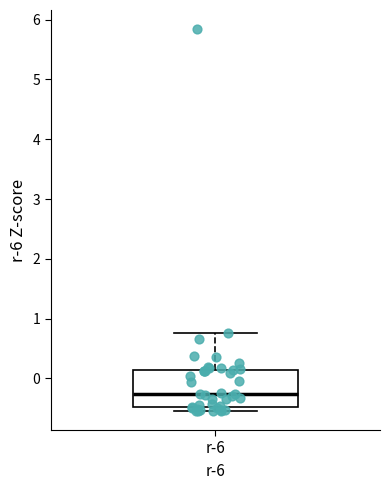

Where does the upper whisker of the box for r-6 end on the y-axis? The values are not printed on the chart, so give them approximately, as read against the axis.

0.8